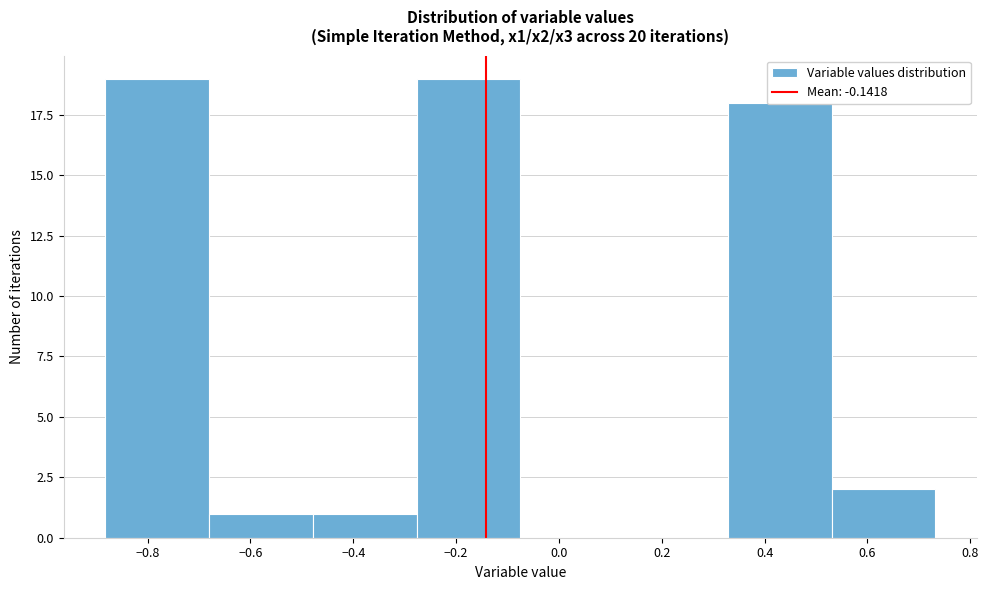

How tall is the bar that spans -0.28 to -0.08 on the x-axis? Neither the bar edges nor the heights are printed on the chart, so give them approximately, as read against the axes.

19